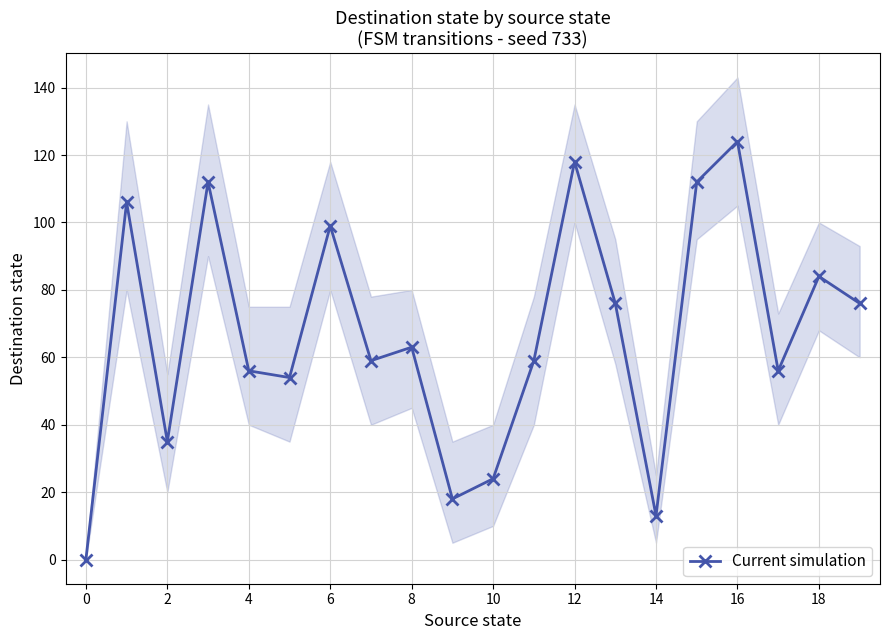

What is the difference between the maximum and second lowest values?

111